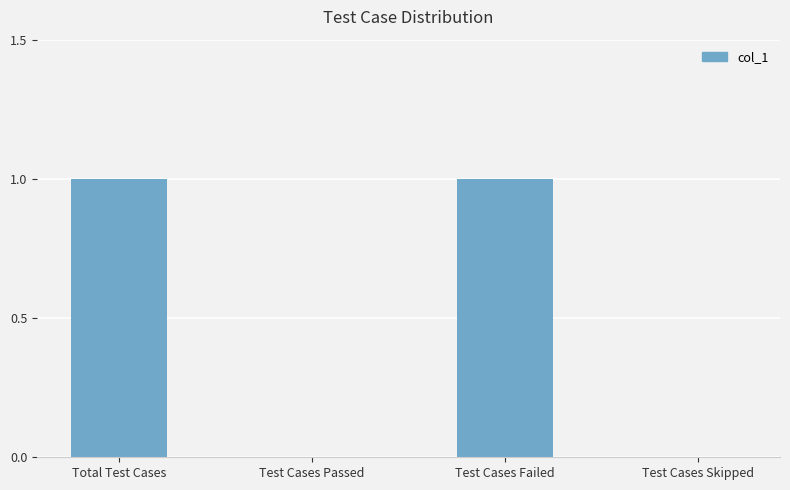

What is the change in value from Test Cases Passed to Test Cases Failed?

+1